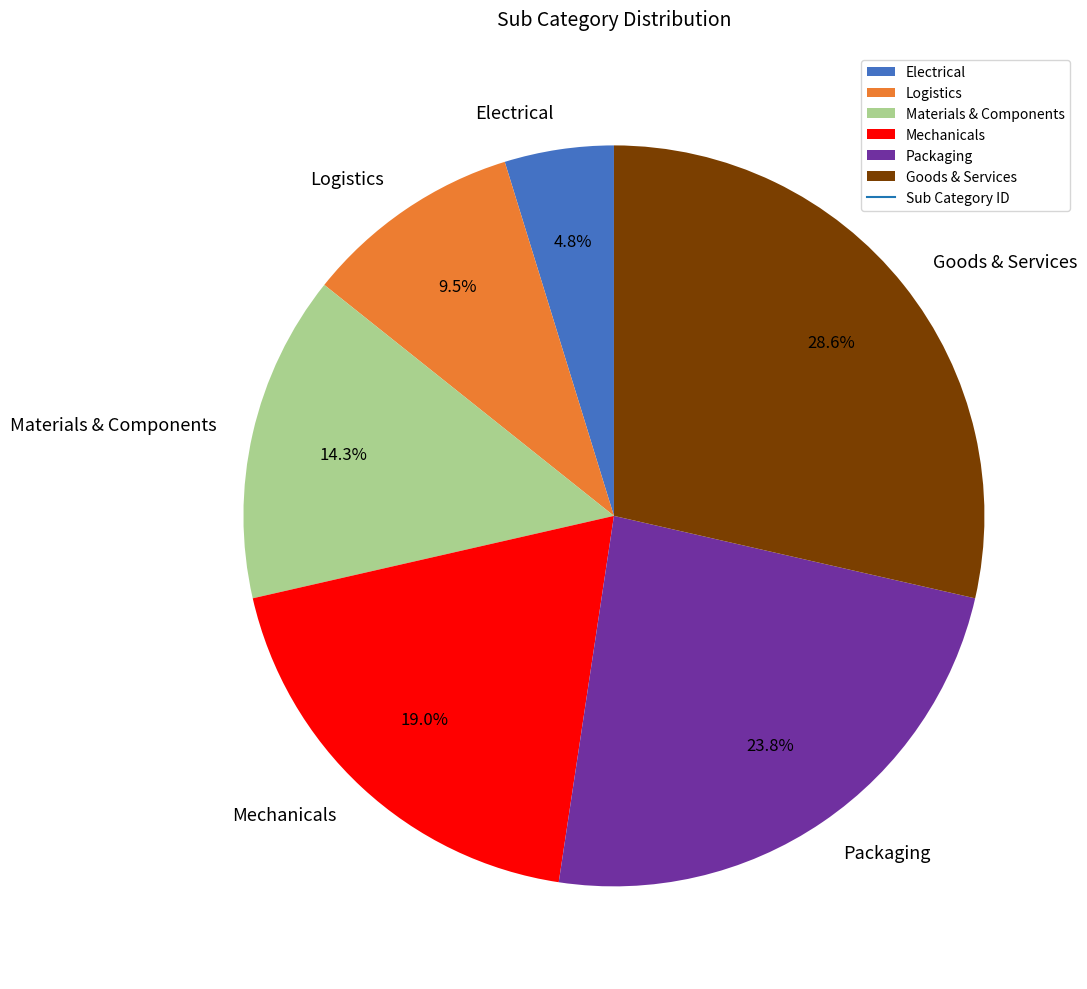

Rank the categories by value from highest to lowest.

Goods & Services, Packaging, Mechanicals, Materials & Components, Logistics, Electrical